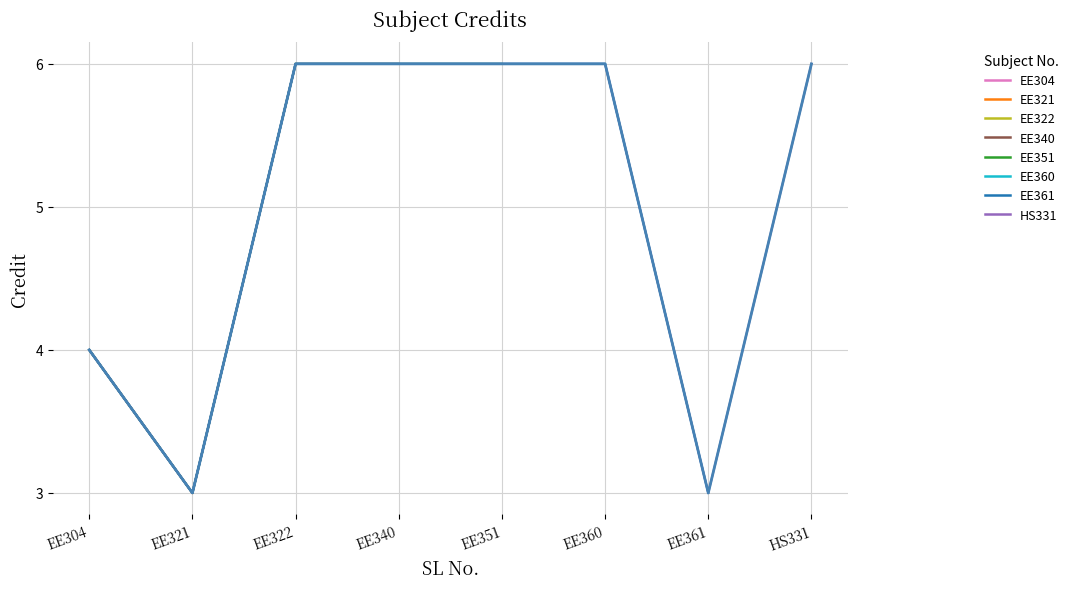

Reading right to left, list all the values displayed in this chart.

HS331=6	EE361=3	EE360=6	EE351=6	EE340=6	EE322=6	EE321=3	EE304=4